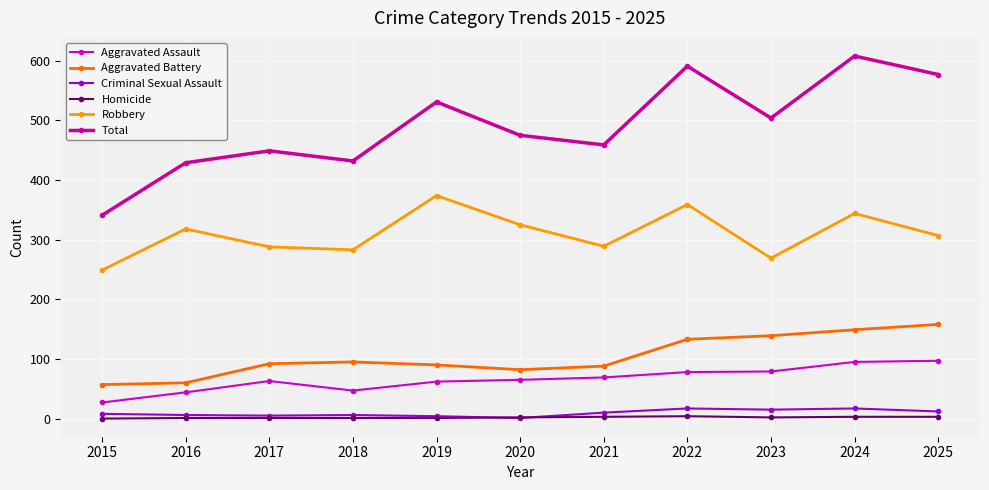

True or false: Criminal Sexual Assault has more than 0 interior local peaks.

True